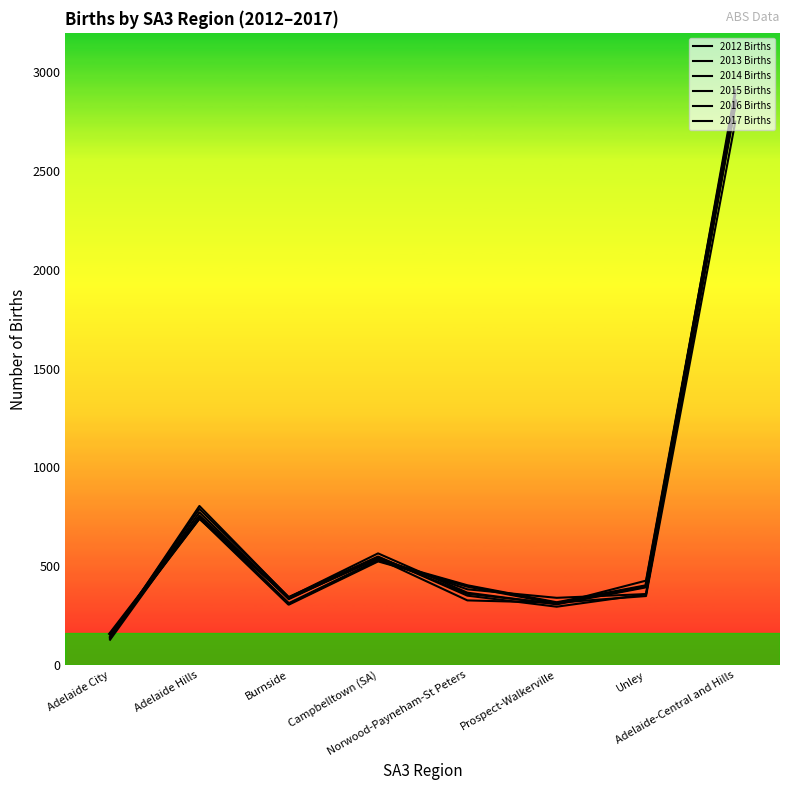

Rank the series by their maximum value, from highest to lowest.

2013 Births, 2014 Births, 2012 Births, 2015 Births, 2016 Births, 2017 Births